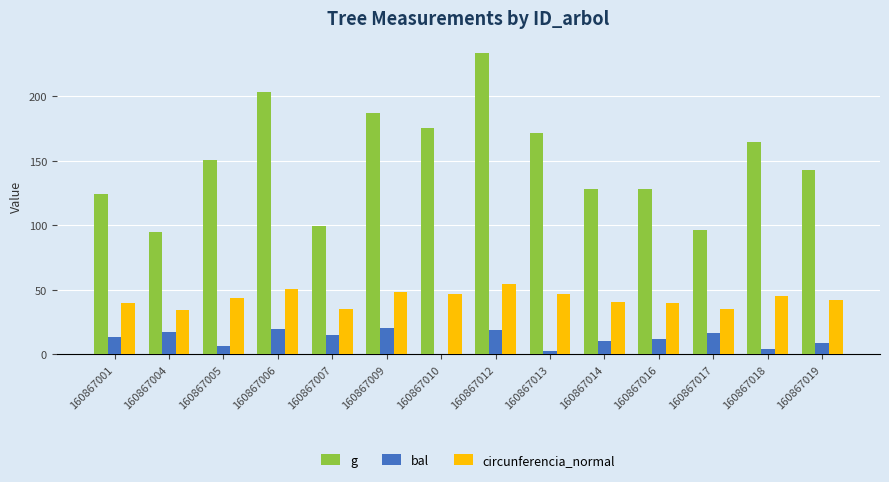

Which series has the largest total across all categories?

g